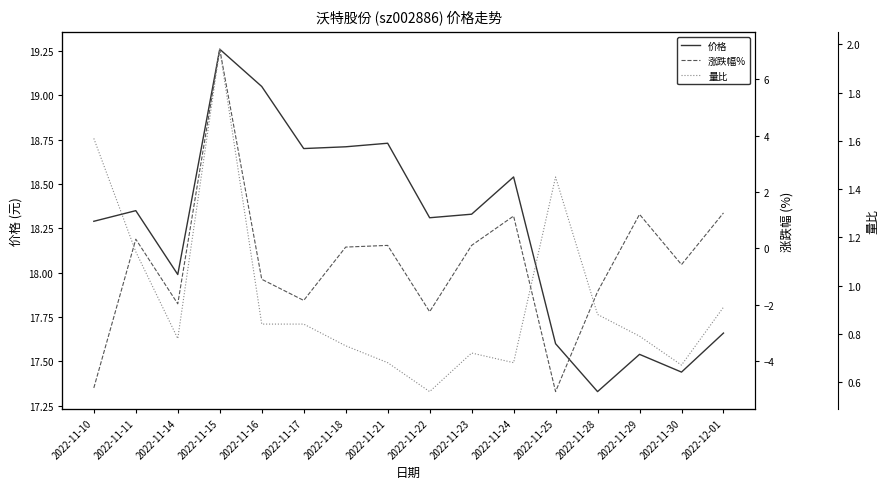

In 涨跌幅%, how many points are lower than both neighbors (excluding endpoints)?

5